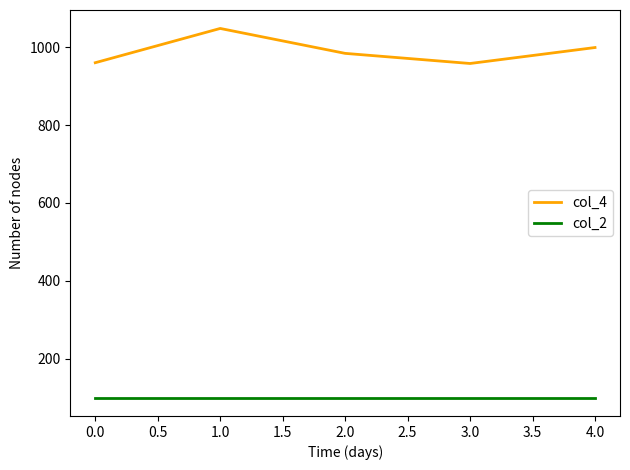

Is the value of col_4 at 1.0 greater than the value of col_2 at 3.0?

Yes